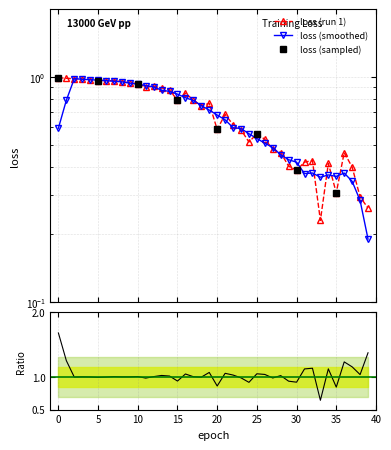

The chart shows a value of 0.6 at 30. True or false?

False